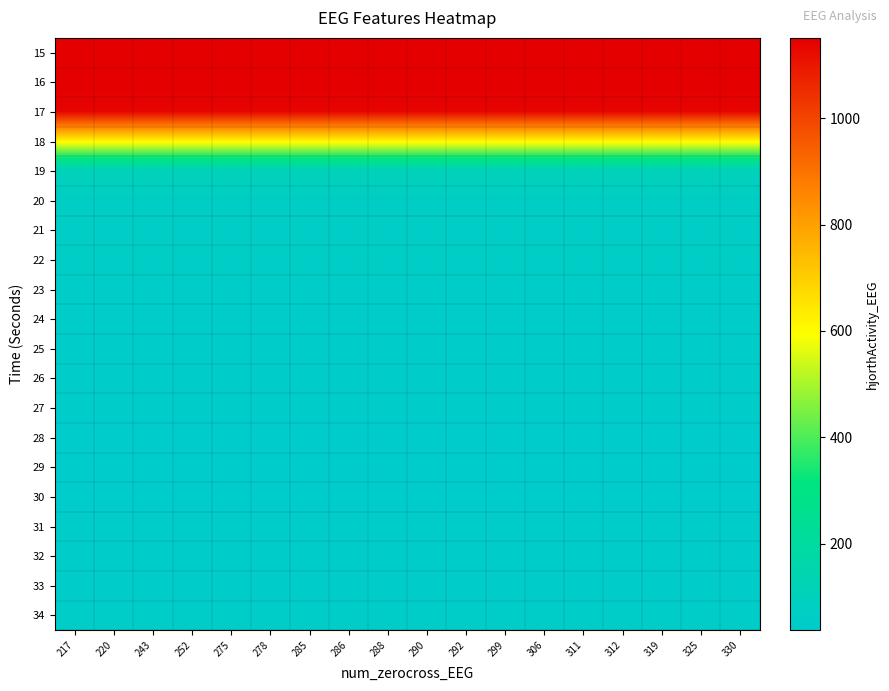

Between 288 and 252, which is larger?

288